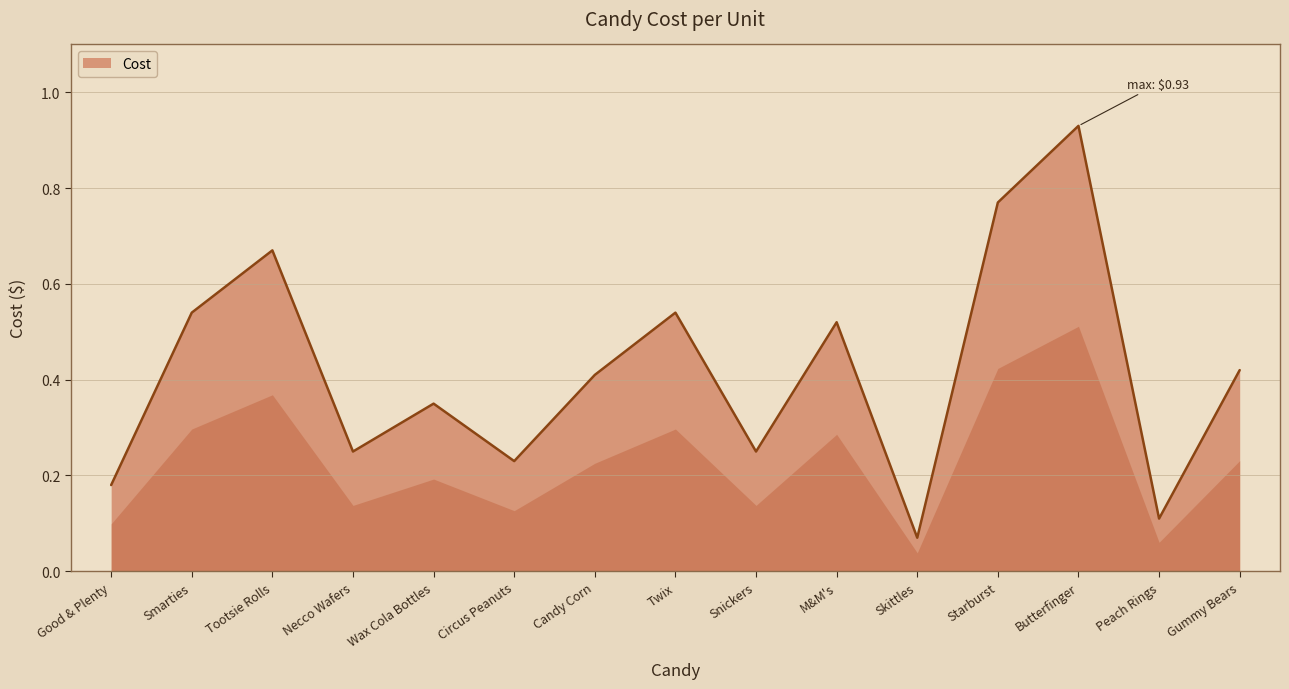

What is the change in value from Smarties to Starburst?

+0.2